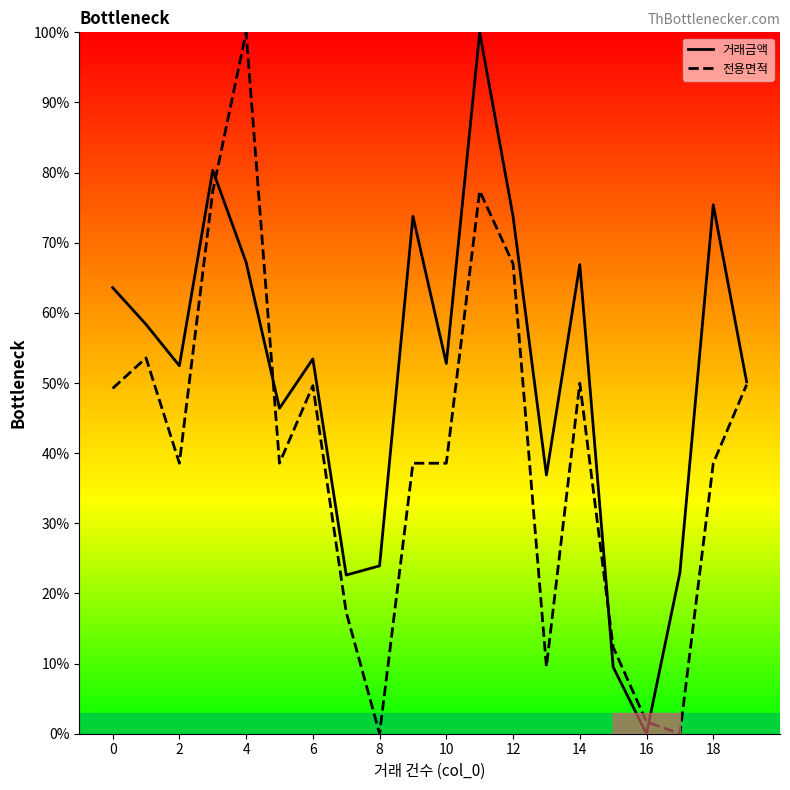

After their last crossing, which series has the higher values: 거래금액 or 전용면적?

거래금액